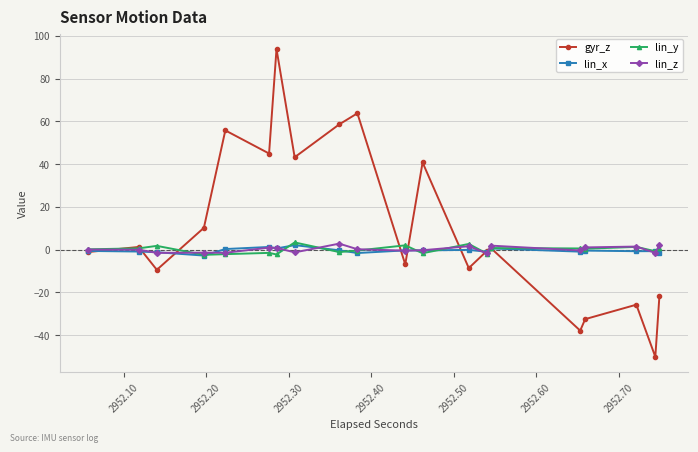

What is the value of the lin_y point at the 5th from the left?

-2.1